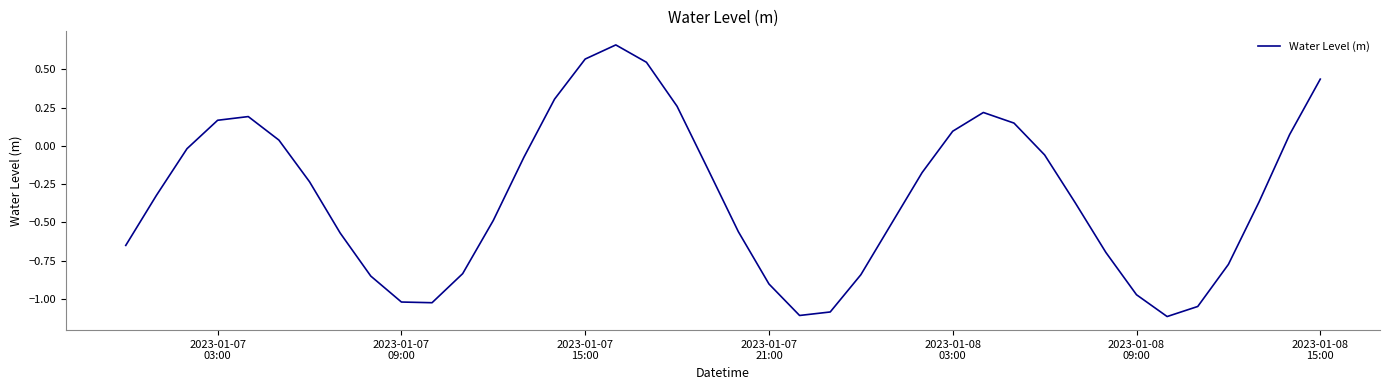

Does the chart display data point markers on the line(s)?

No